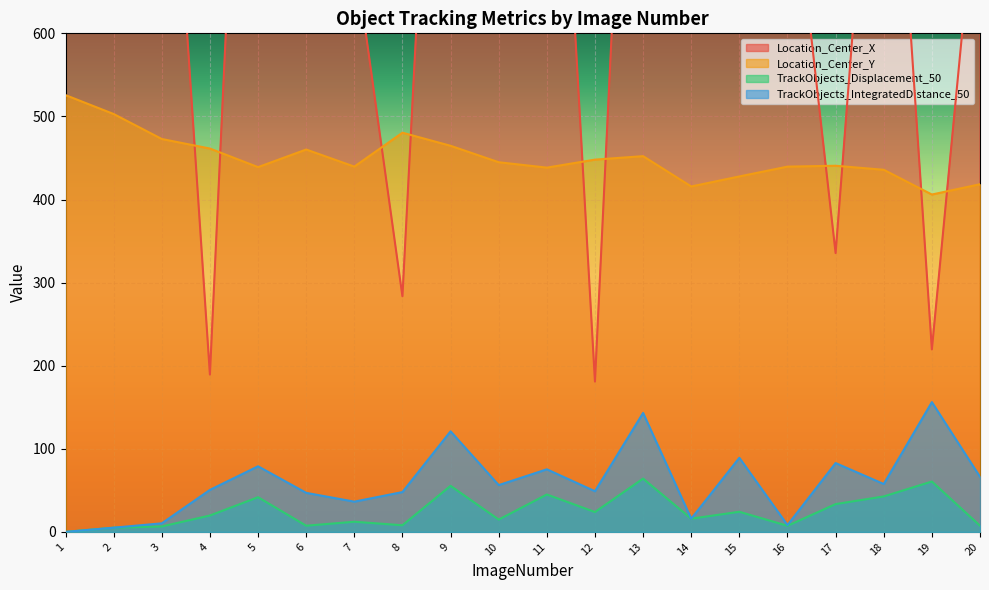

True or false: Location_Center_X and Location_Center_Y intersect in this chart.

True